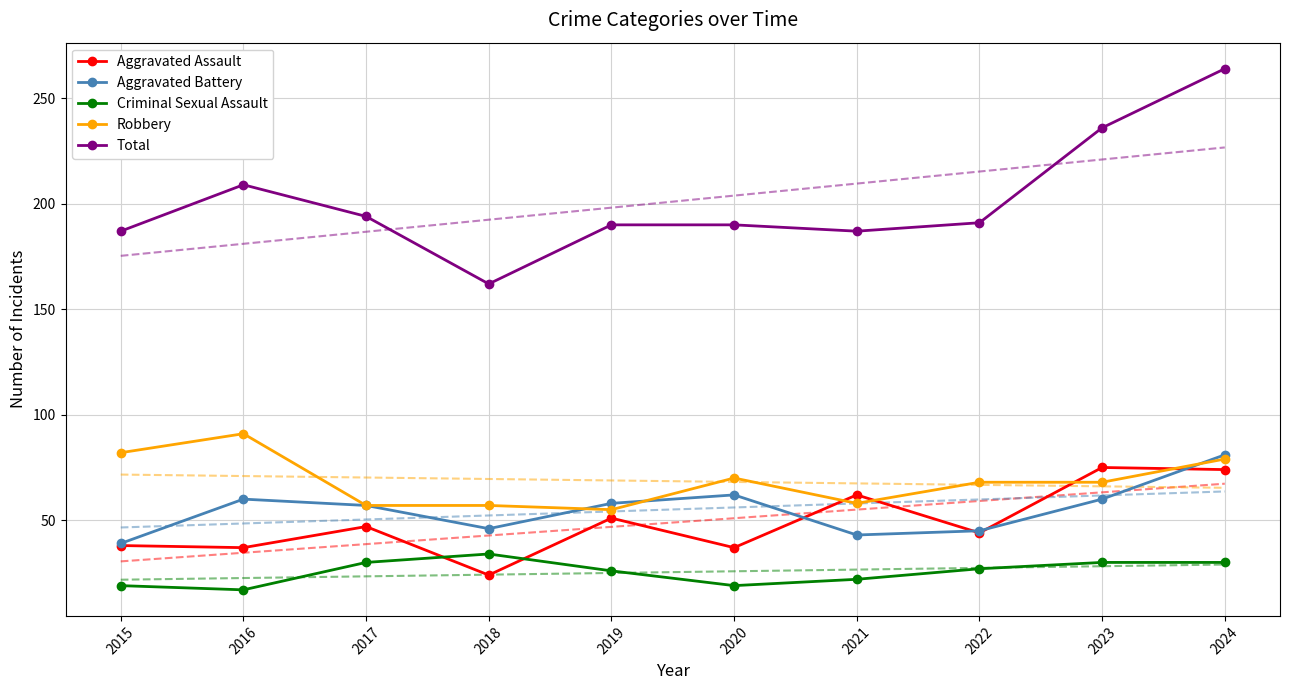

At which category does the chart reach its minimum across all series?

2016